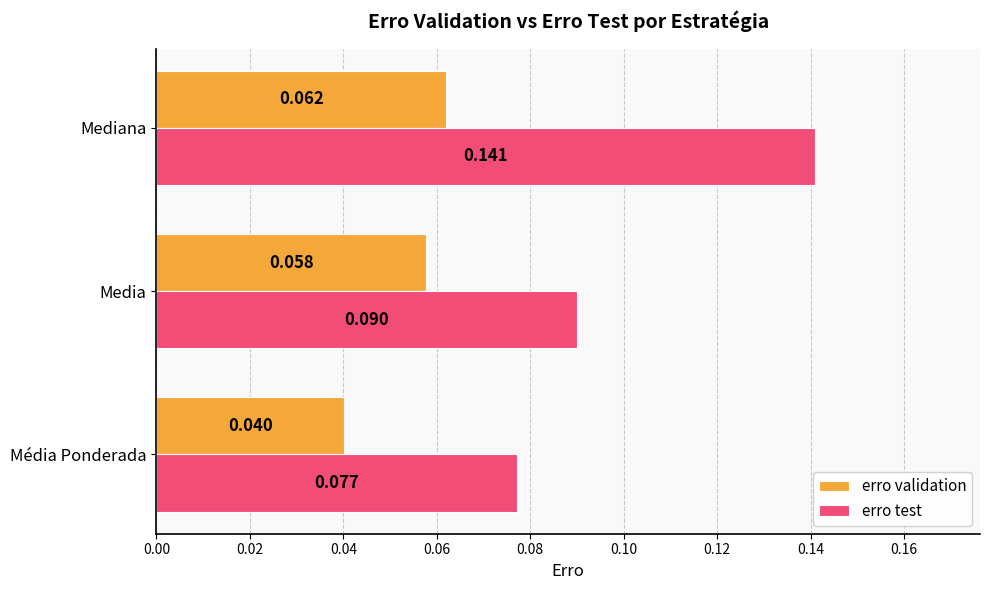

At which category is the sum across all series the highest?

Mediana